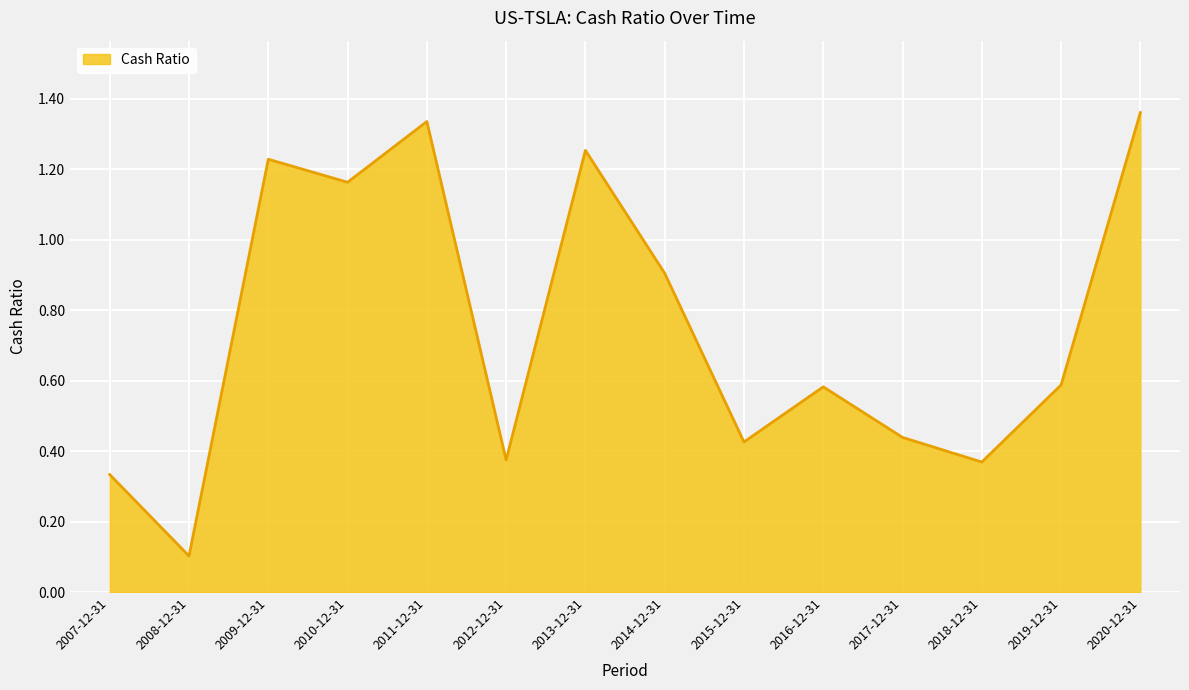

Which category has the highest value across all series?

2020-12-31